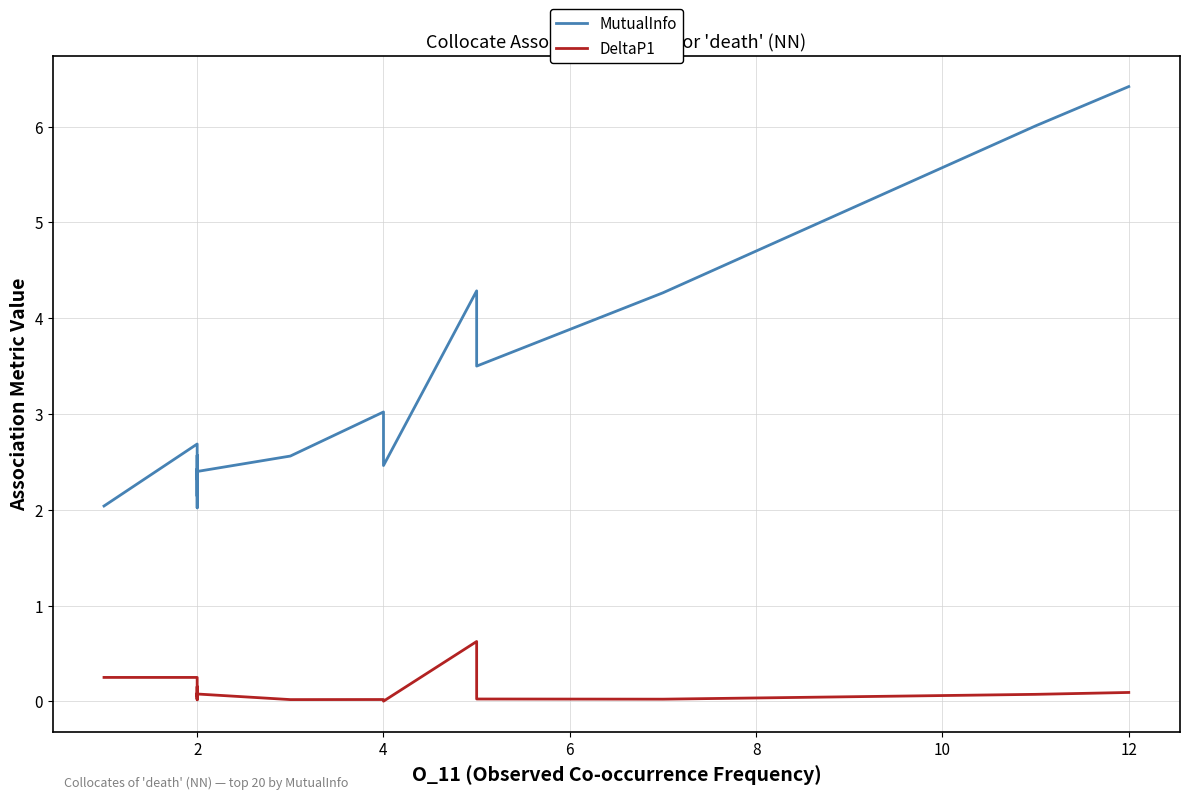

What is the average value of the MutualInfo series?

3.0